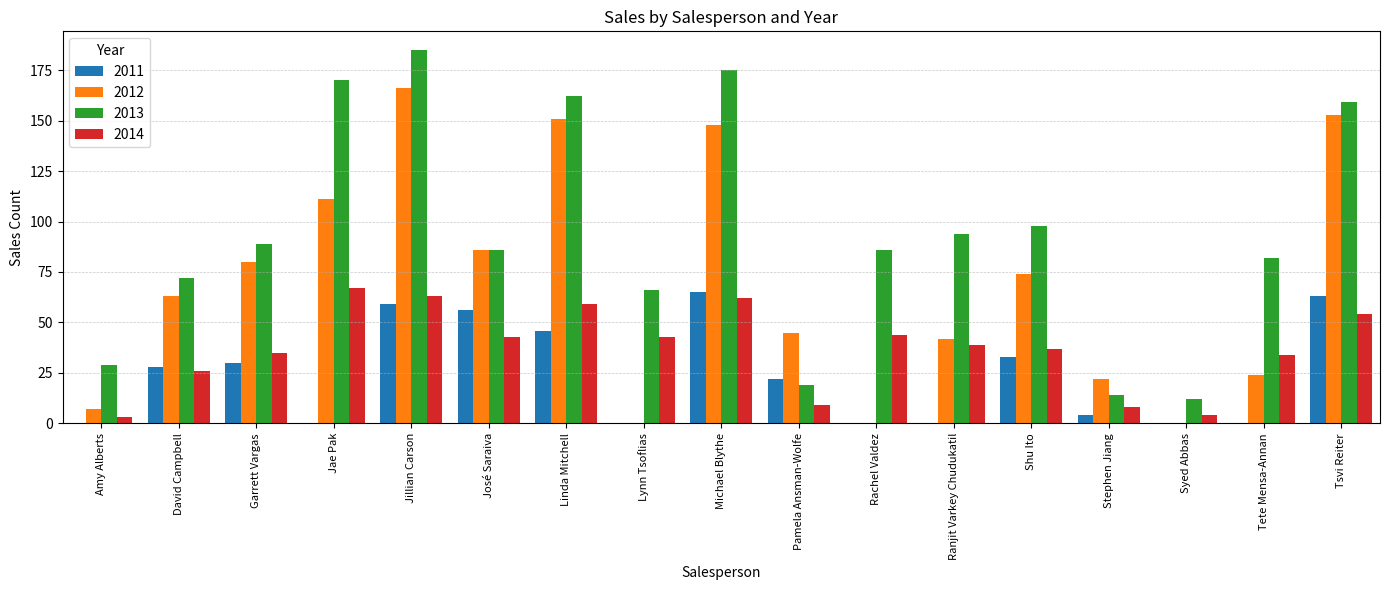

The 2013 series shows 162 at Linda Mitchell. True or false?

True